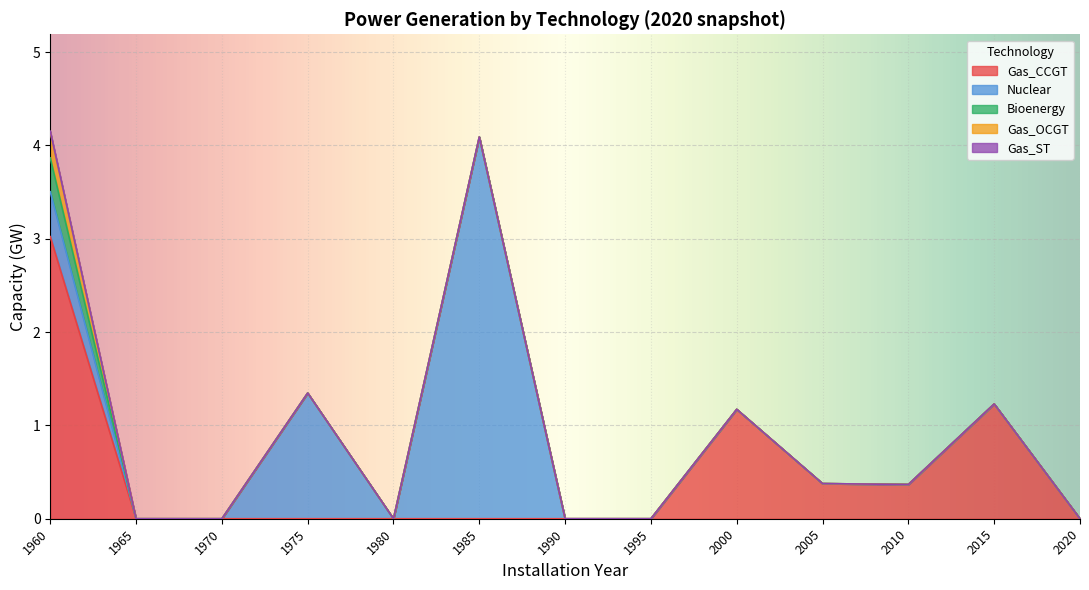

Reading left to right, what are all the values shown in this chart?

Gas_CCGT: 3.0	0.0	0.0	0.0	0.0	0.0	0.0	0.0	1.2	0.4	0.4	1.2	0.0
Nuclear: 0.5	0.0	0.0	1.3	0.0	4.1	0.0	0.0	0.0	0.0	0.0	0.0	0.0
Bioenergy: 0.4	0.0	0.0	0.0	0.0	0.0	0.0	0.0	0.0	0.0	0.0	0.0	0.0
Gas_OCGT: 0.3	0.0	0.0	0.0	0.0	0.0	0.0	0.0	0.0	0.0	0.0	0.0	0.0
Gas_ST: 0.0	0.0	0.0	0.0	0.0	0.0	0.0	0.0	0.0	0.0	0.0	0.0	0.0